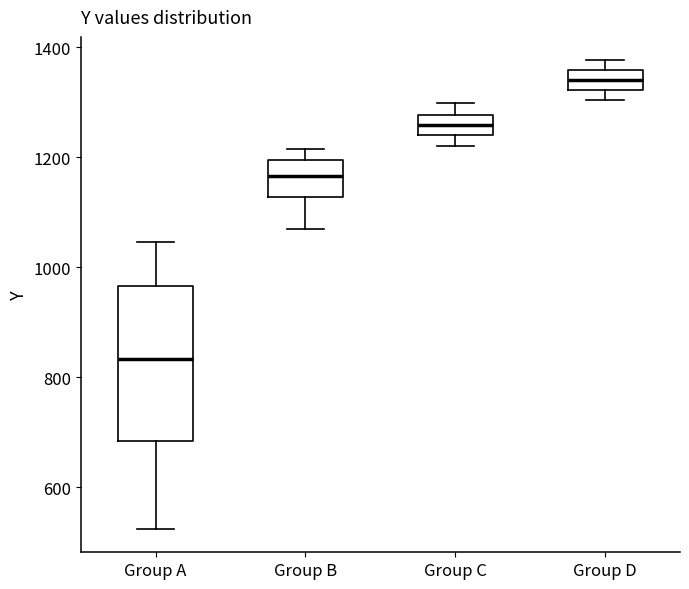

Reading left to right, read every box against the y-axis: the position of its median line, the range the box covers, and the ends of its whiskers. The values are not printed on the chart, so give them approximately, as read against the axis.

Group A: median 840, box 680 to 960, whiskers 520 to 1040
Group B: median 1160, box 1120 to 1200, whiskers 1080 to 1220
Group C: median 1260, box 1240 to 1280, whiskers 1220 to 1300
Group D: median 1340, box 1320 to 1360, whiskers 1300 to 1380